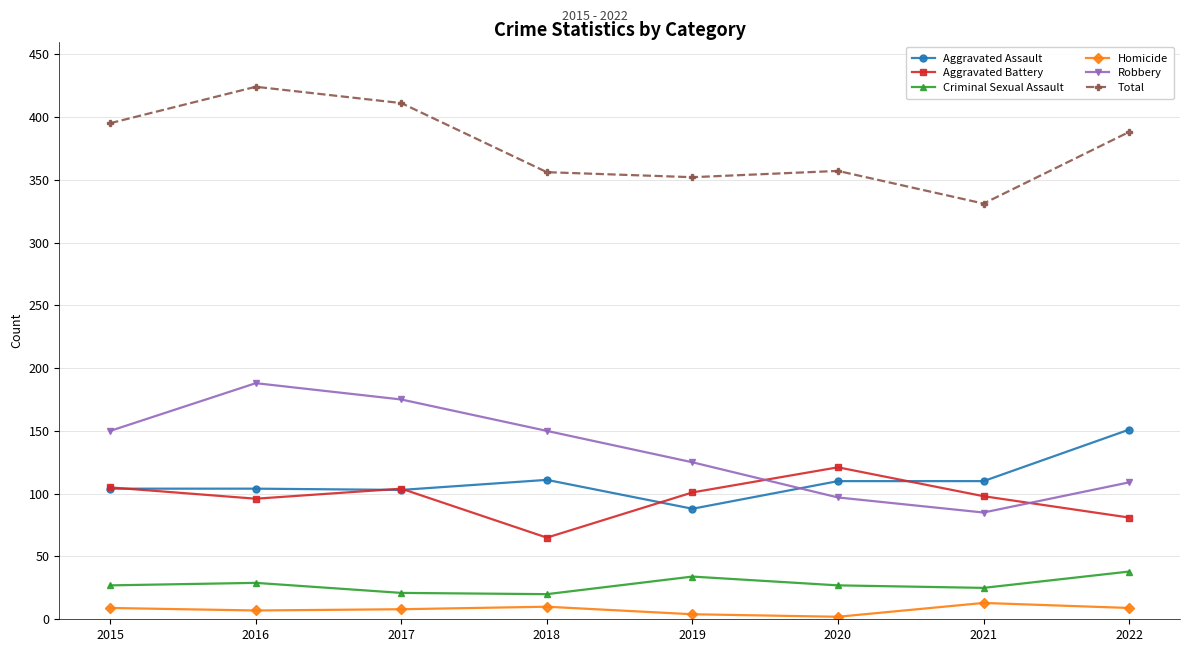

How many data points in Total are less than 388?

4